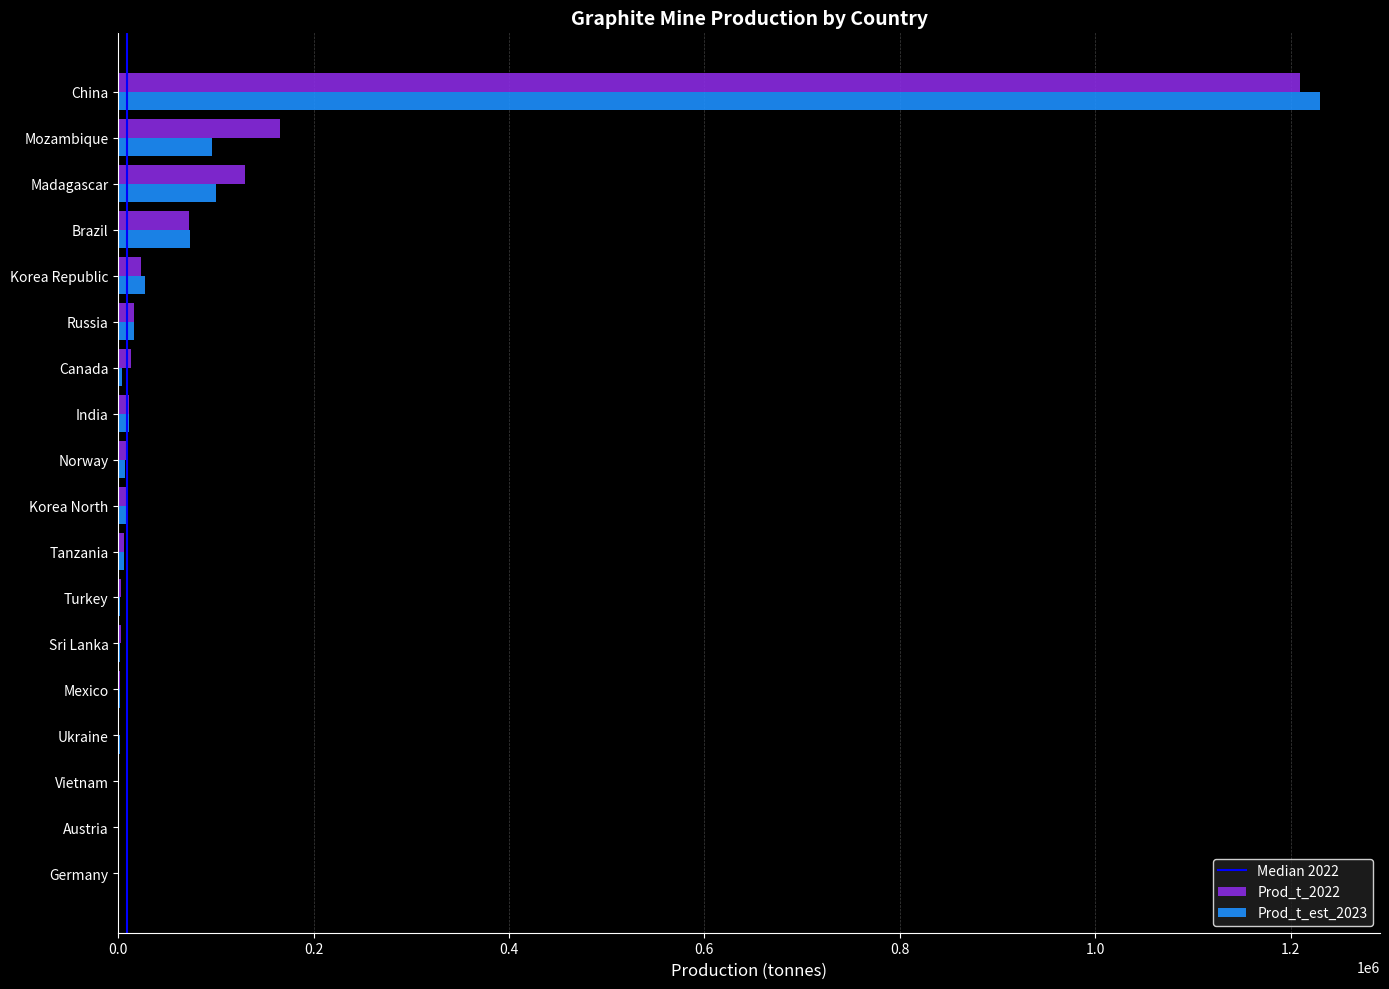

What is the total value across all series at Madagascar?

230000